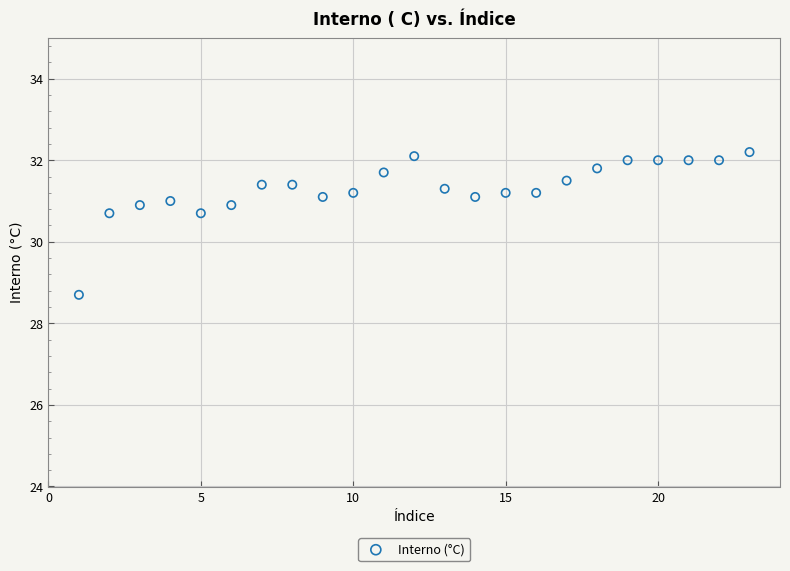

What is the range of Y values (max minus min)?

3.5